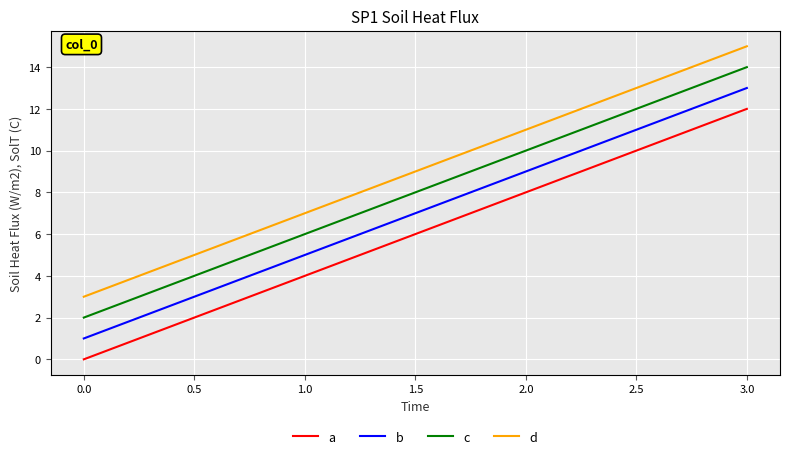

What is the lowest value of the b series?

1